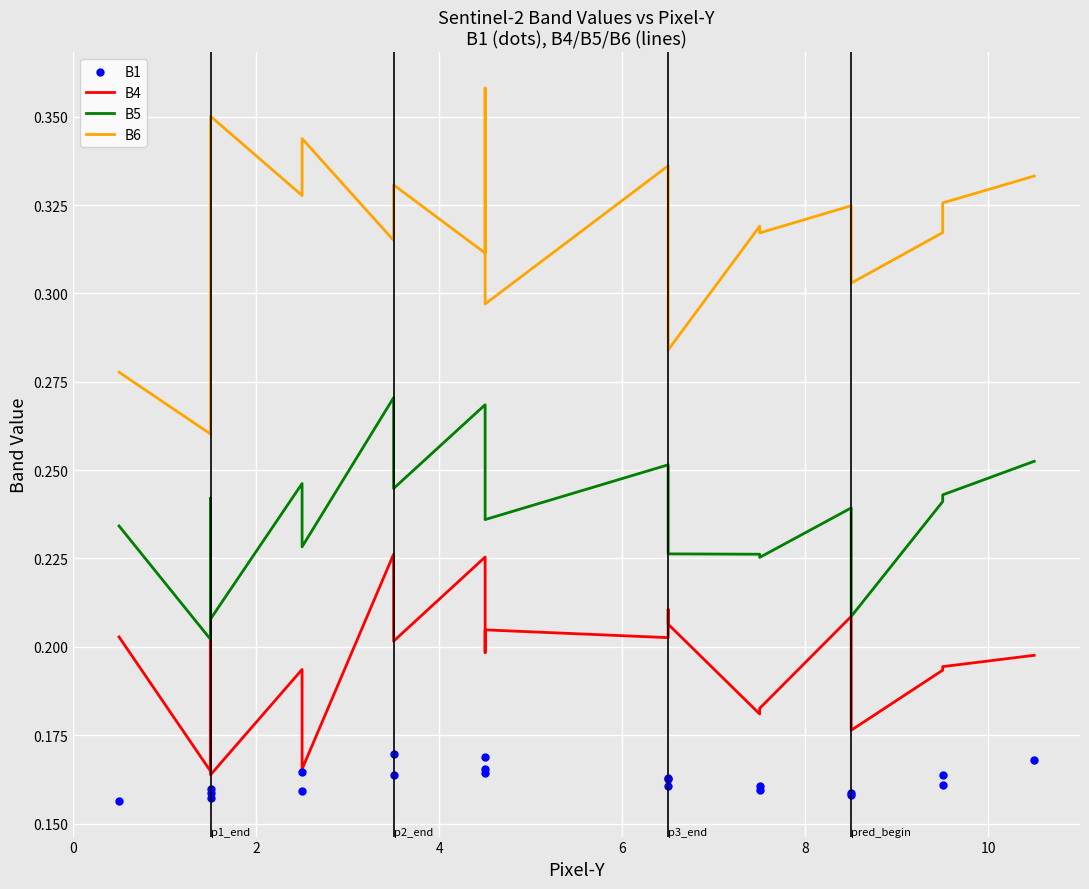

At how many categories does at least one series exceed 0?

21